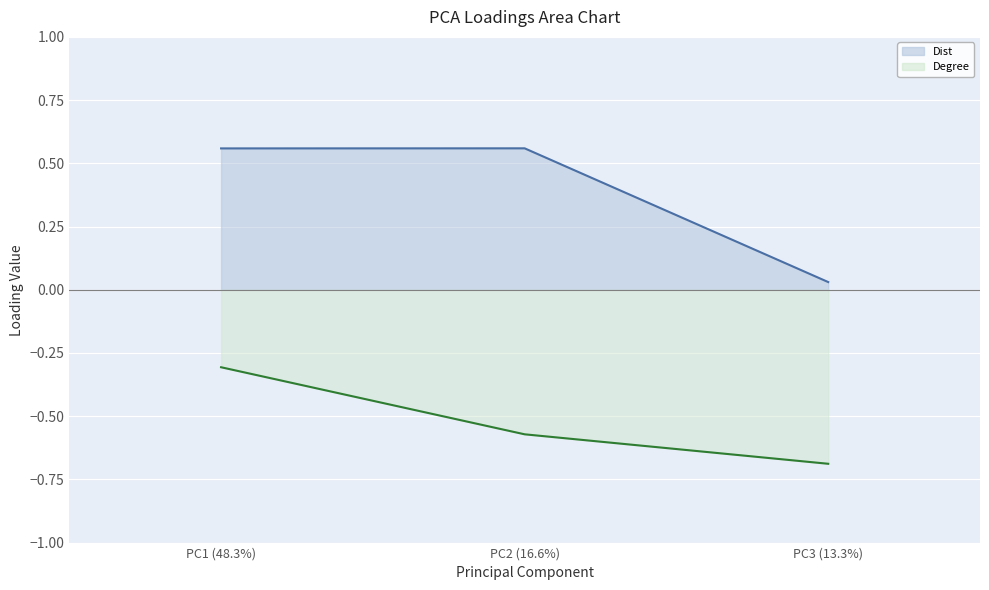

Count the number of categories in the chart.

3